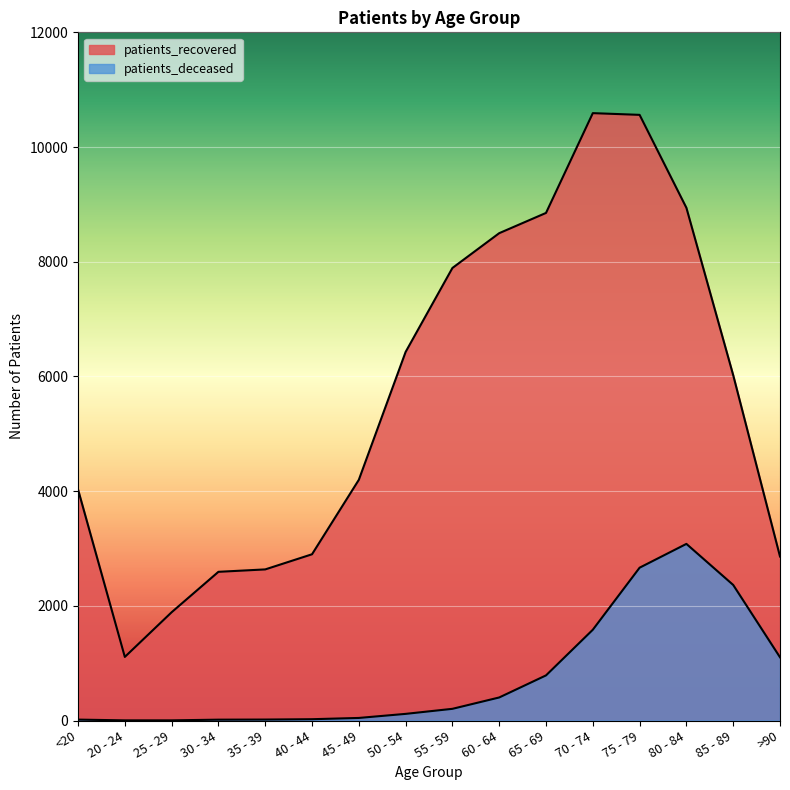

Which category has the highest value across all series?

70 - 74